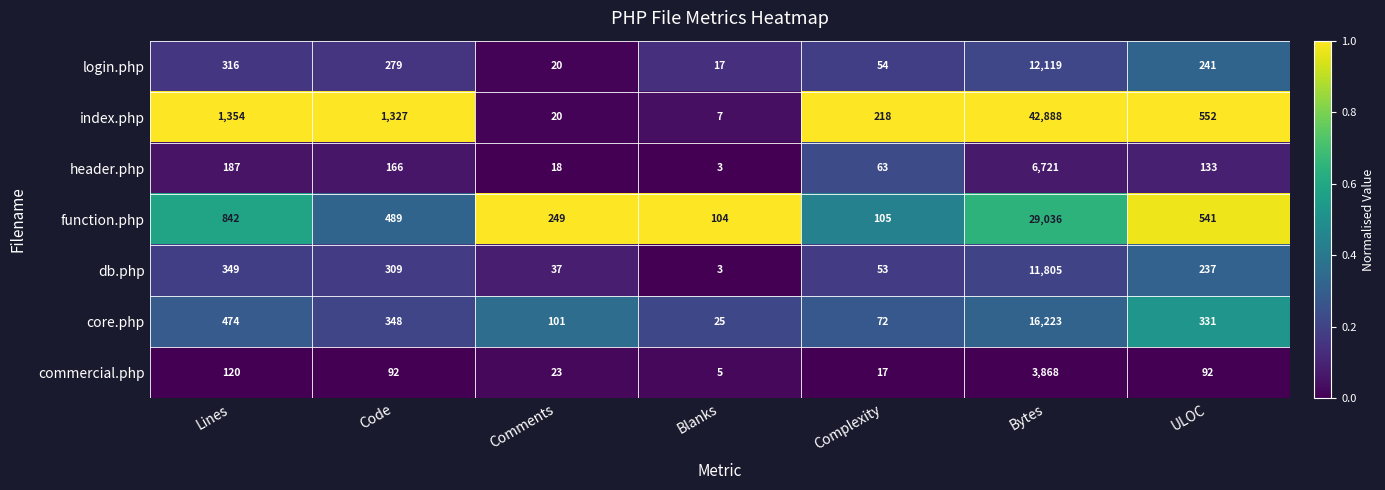

Rank the series at Complexity from lowest to highest value.

commercial.php, db.php, login.php, header.php, core.php, function.php, index.php